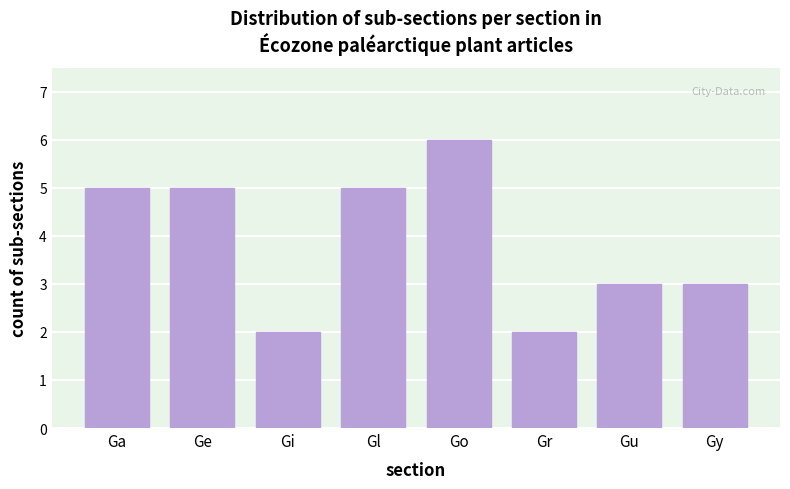

Reading left to right, what are all the values shown in this chart?

5	5	2	5	6	2	3	3